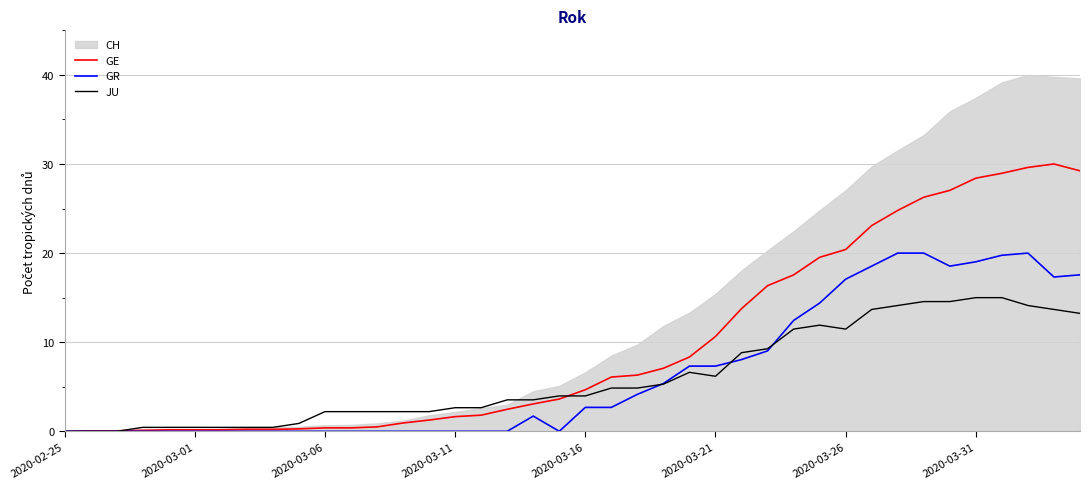

At which label is GR closest to 10?

27